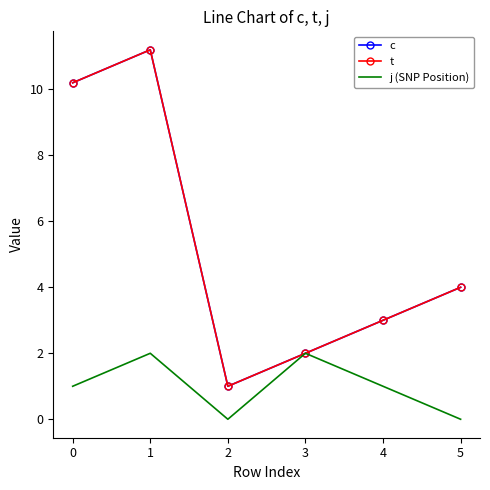

What is the sum of all c values?

31.4